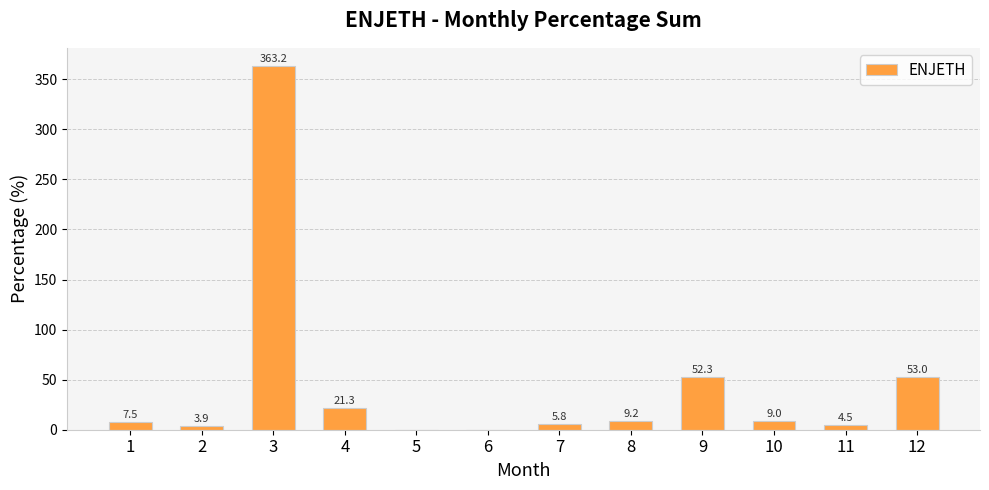

The chart shows a value of 78.4 at 12. True or false?

False